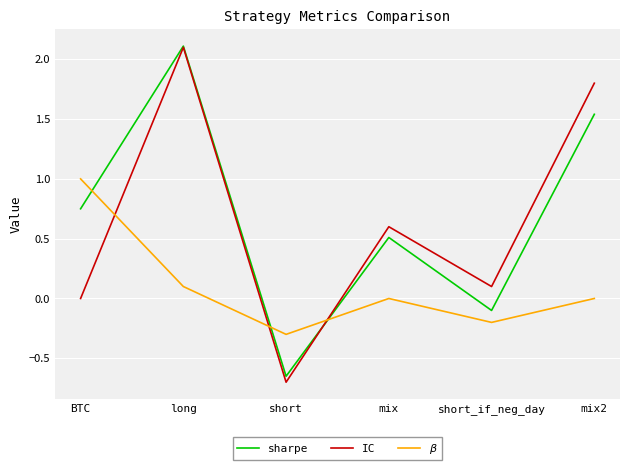

What is the highest value of the sharpe series?

2.1